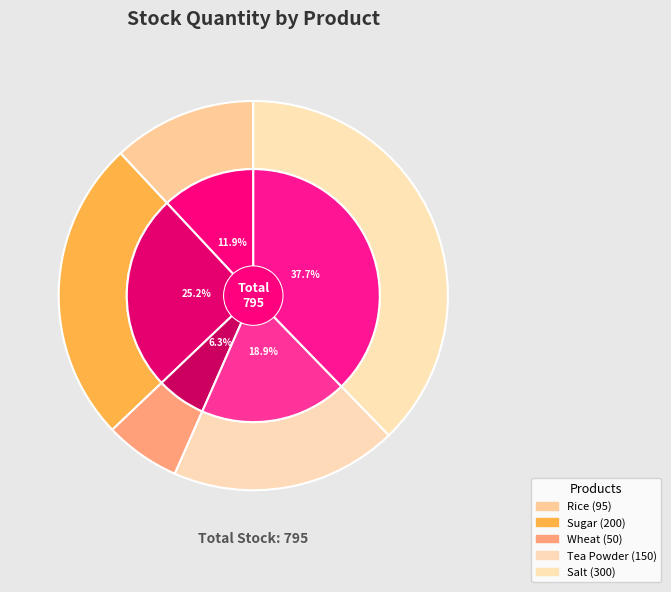

What is the total percentage of Rice and Tea Powder?

30.8%